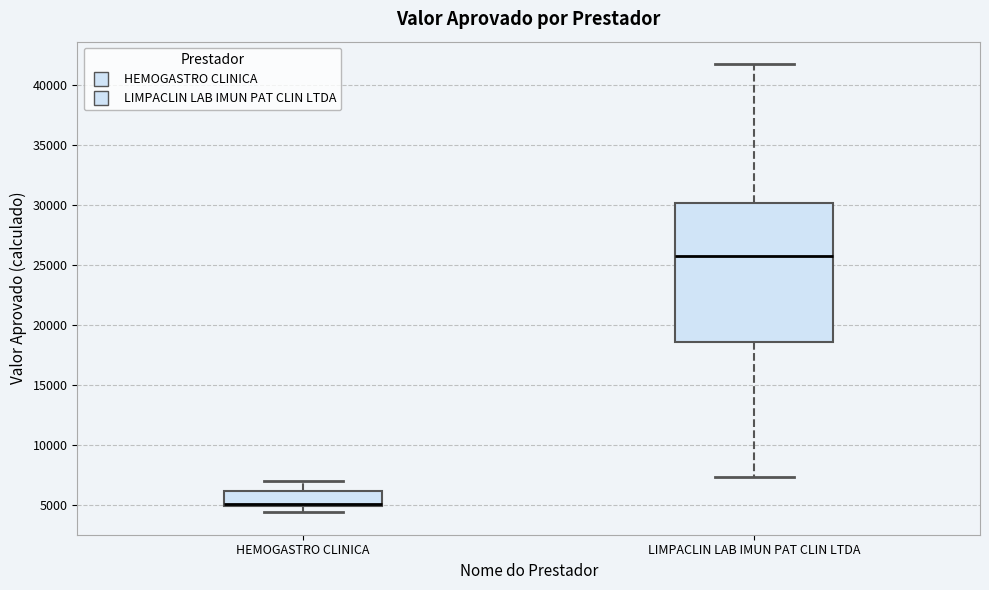

Where does the lower whisker of the box for LIMPACLIN LAB IMUN PAT CLIN LTDA end on the y-axis? The values are not printed on the chart, so give them approximately, as read against the axis.

7500